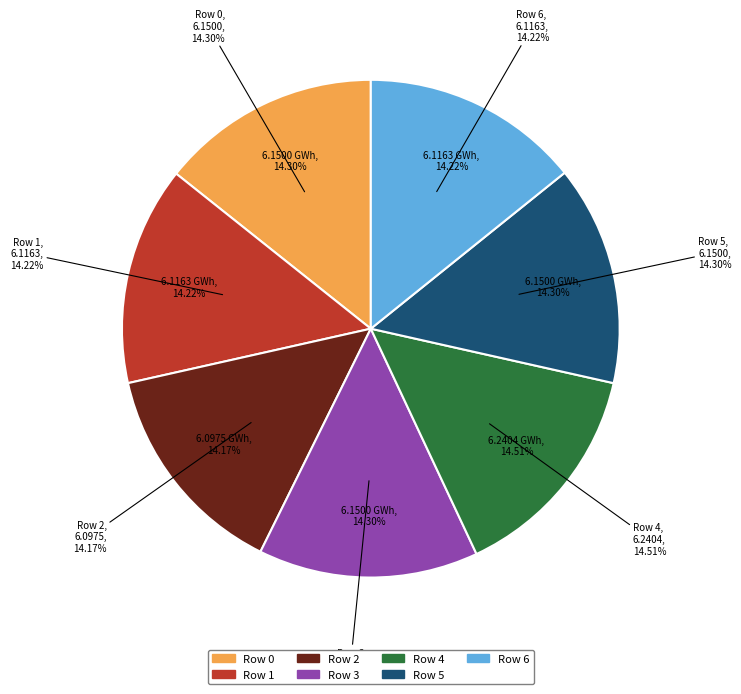

What is the largest slice in the pie chart?

4